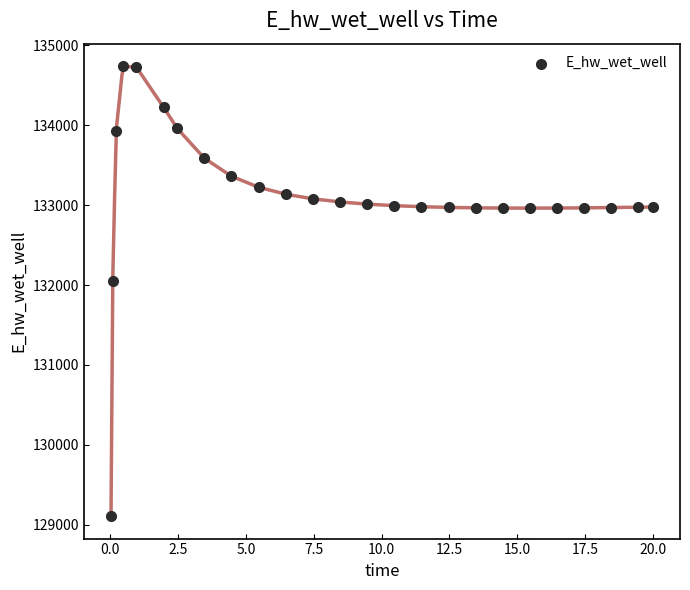

What Y value in the scatter plot is closest to 131923?

132046.1